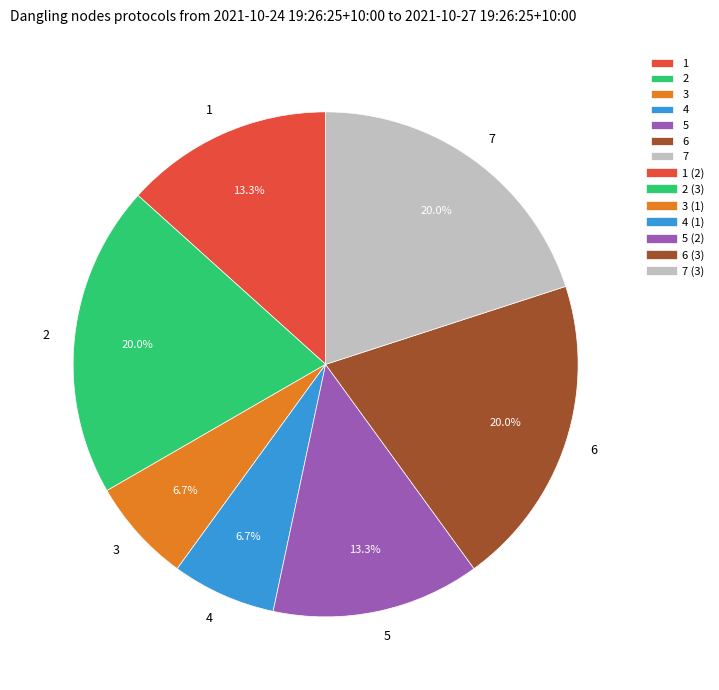

To the nearest percent, what portion does 6 represent?

20%